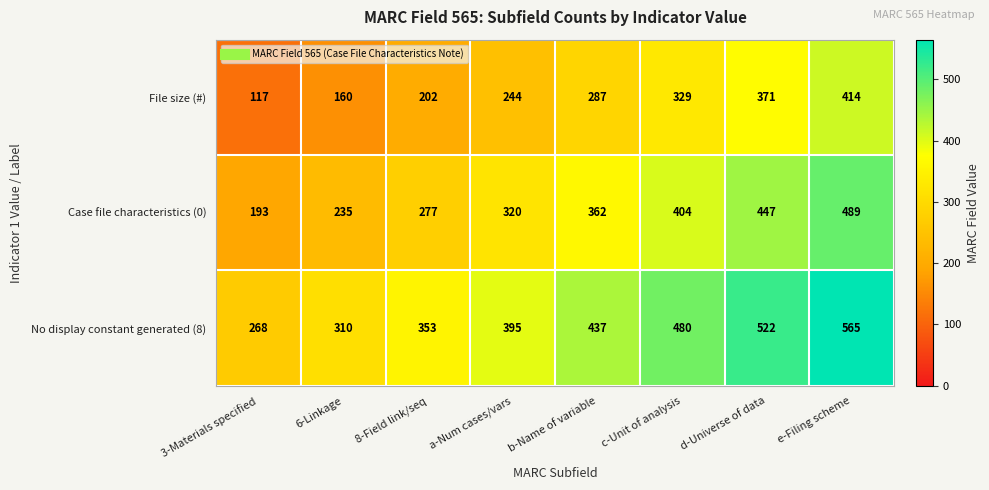

What is the minimum value for Case file characteristics (0)?

193